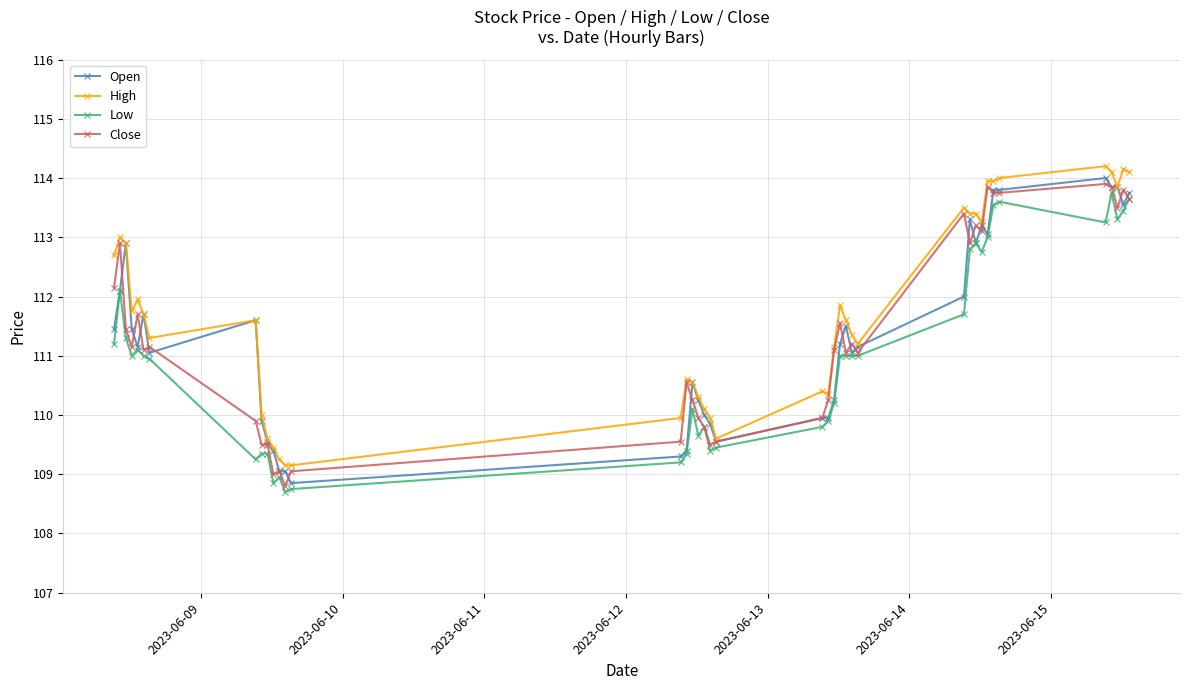

What is the sum of all High values?

4468.3